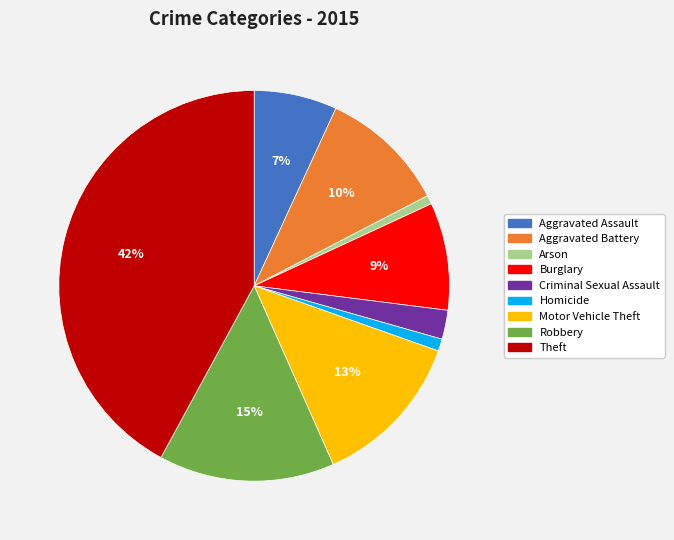

What percentage is the Aggravated Assault slice, to the nearest percent?

7%